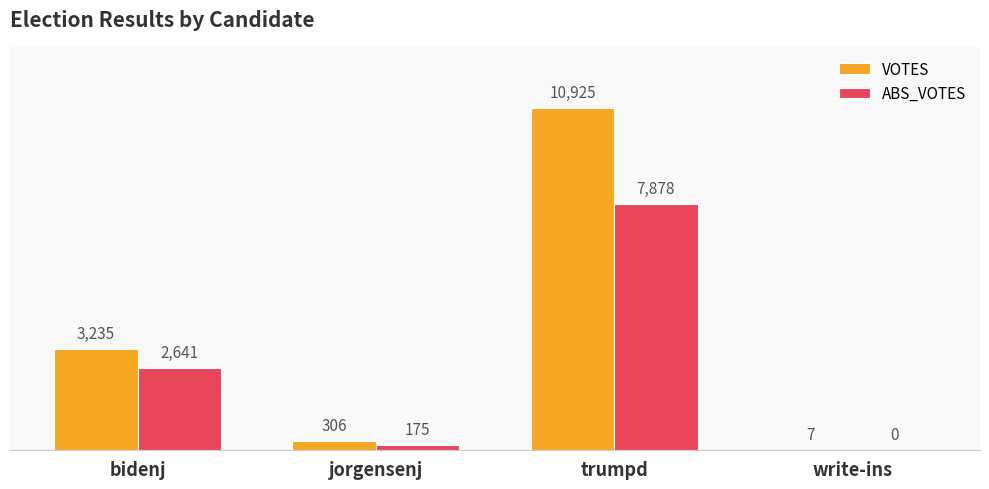

What are all the series names shown in the legend?

VOTES, ABS_VOTES